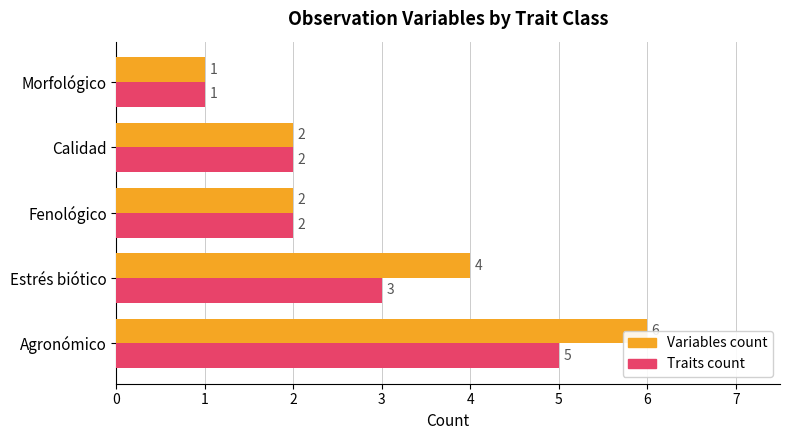

What is the value of the Variables count bar at the 3rd from the left?

2